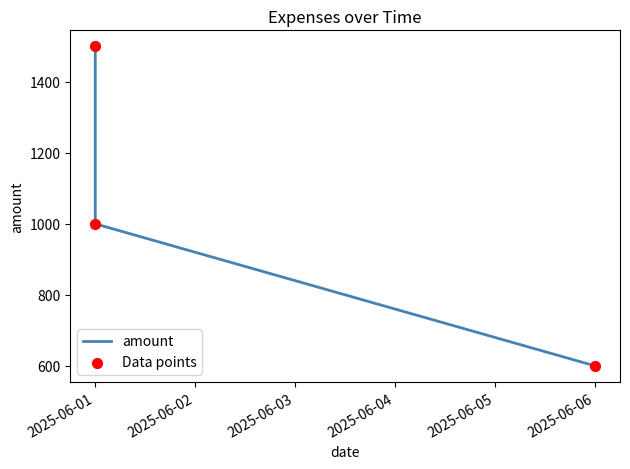

Which series has the largest total across all categories?

amount